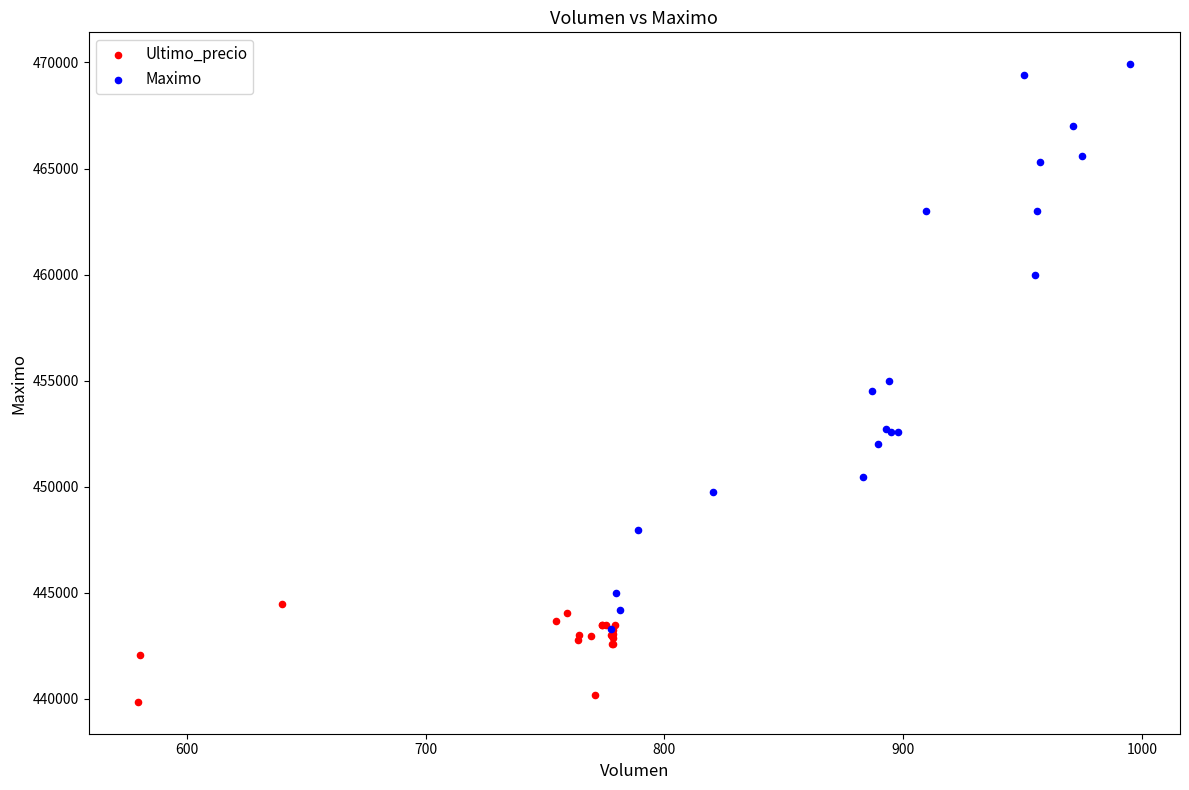

Which series reaches the minimum Y coordinate?

Ultimo_precio